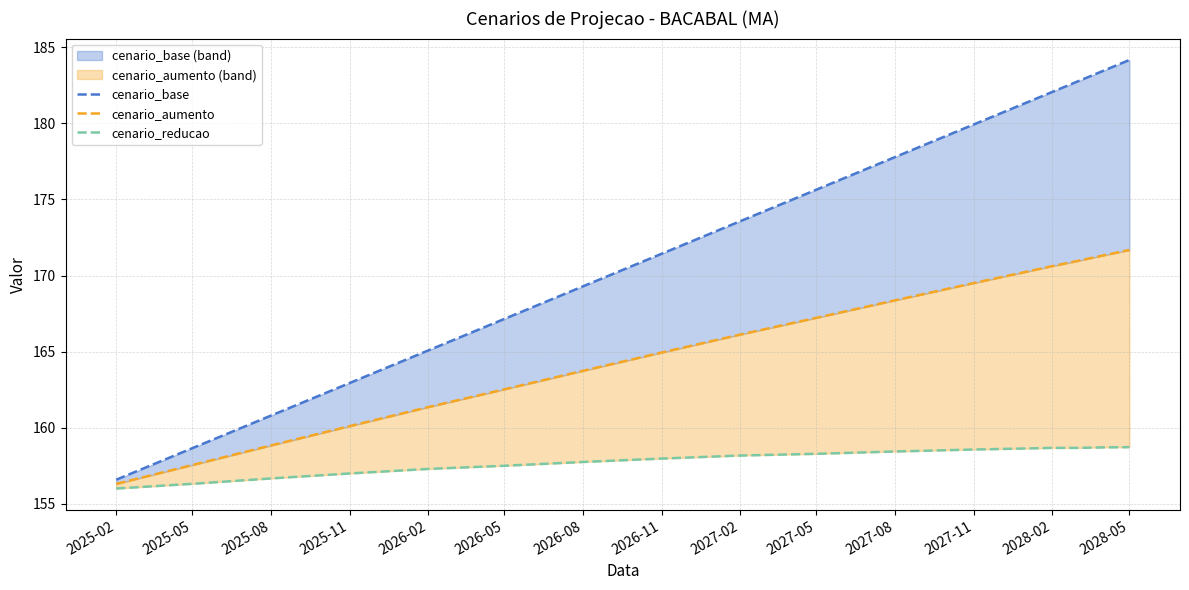

How many interior local peaks does the cenario_reducao series have?

1